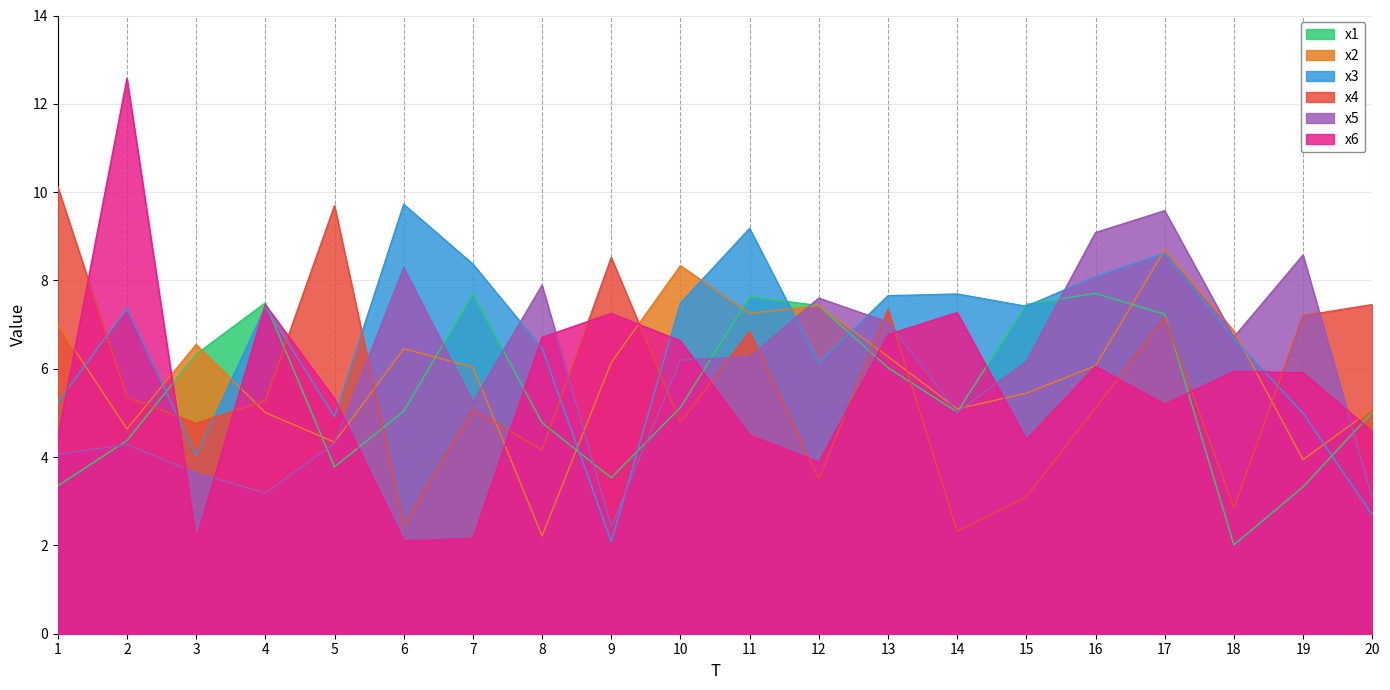

Which series changed the most between 1 and 20?

x4